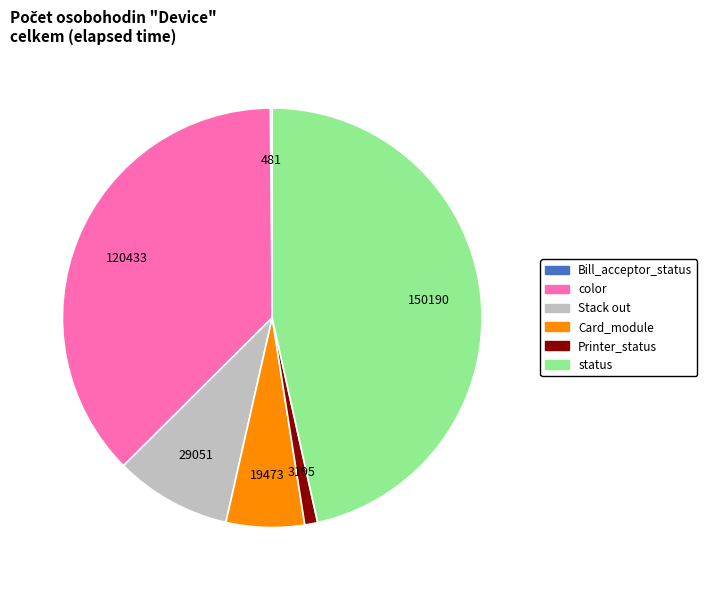

Is there a majority slice in this chart?

No